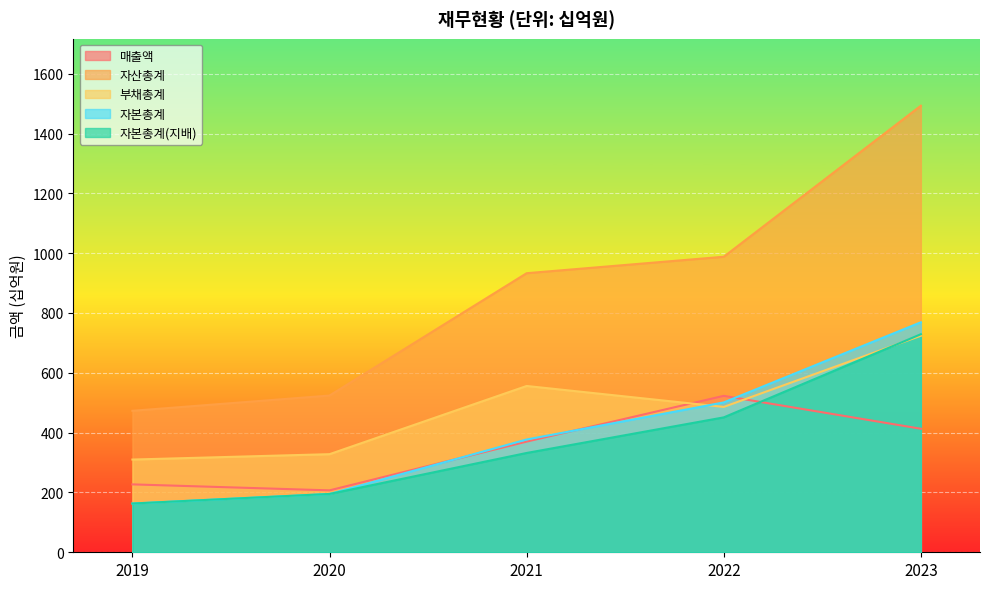

Is it true that 매출액 equals 370 at 2021?

True